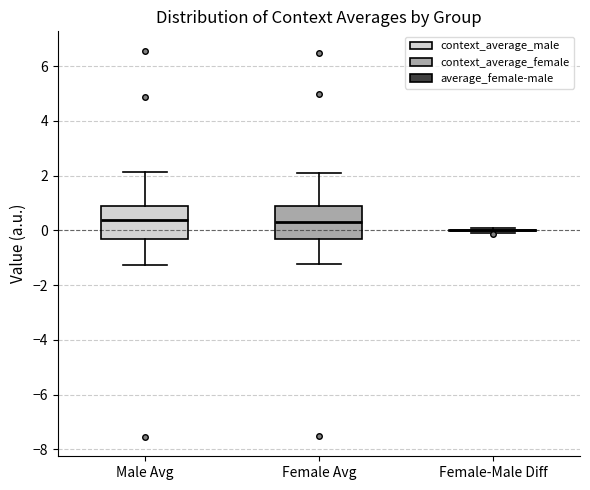

Reading left to right, transcribe this box plot: for each box, give where its median line is, the range the box spans, and where its two whiskers end, as read against the y-axis. The values are not printed on the chart, so give them approximately, as read against the axis.

Male Avg: median 0.4, box -0.4 to 1.0, whiskers -1.2 to 2.2
Female Avg: median 0.2, box -0.4 to 1.0, whiskers -1.2 to 2.2
Female-Male Diff: box collapsed to a line at 0.0, whiskers -0.2 to 0.0